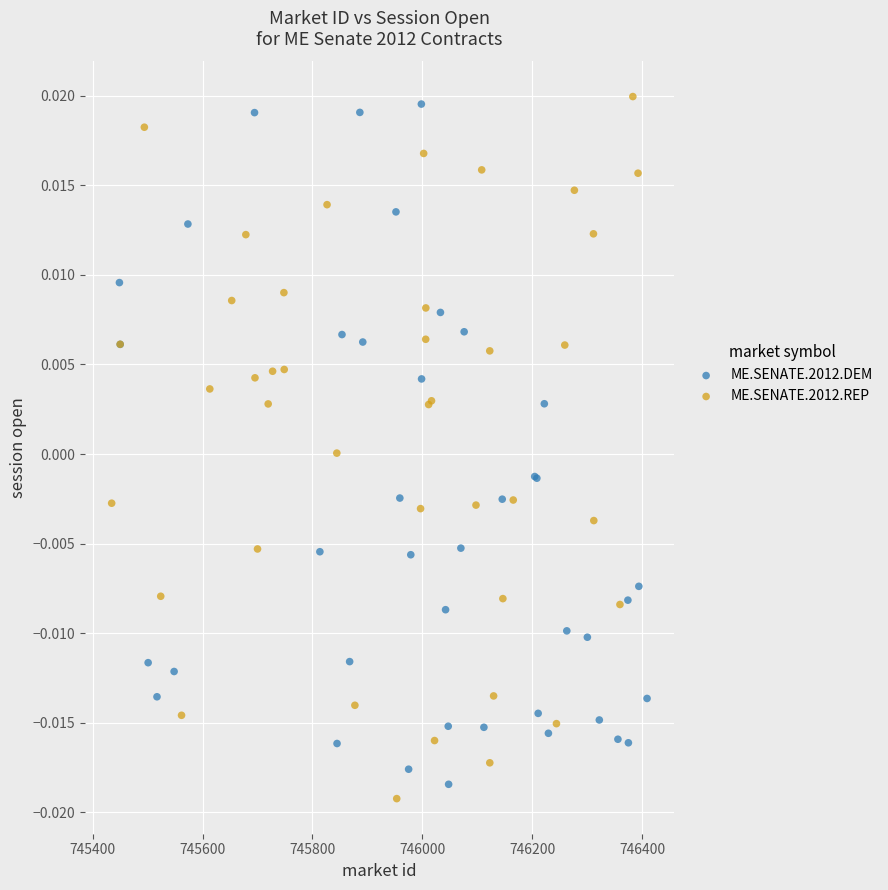

Which series reaches the maximum Y coordinate?

ME.SENATE.2012.REP